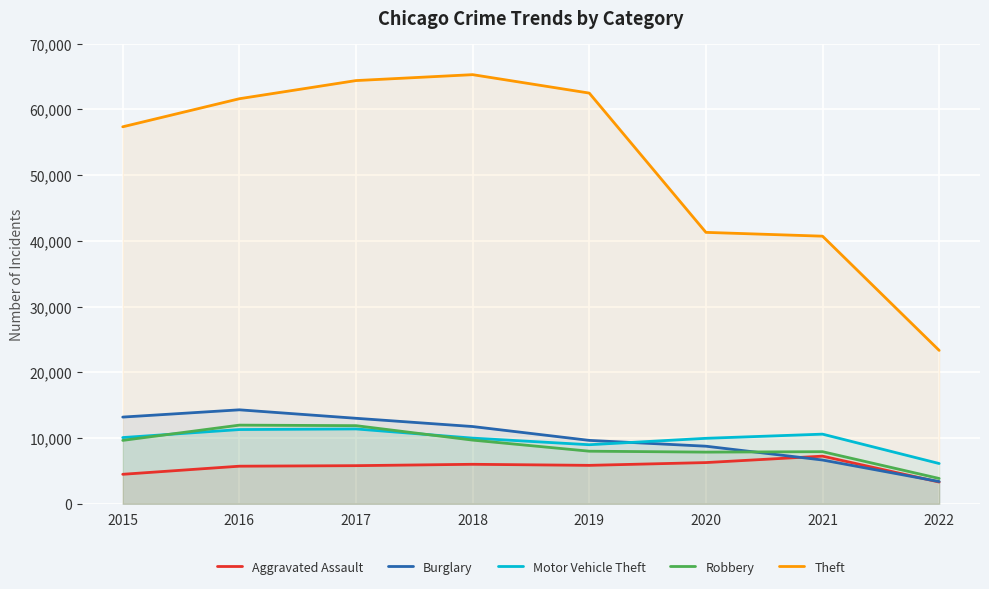

True or false: Burglary and Theft intersect in this chart.

False